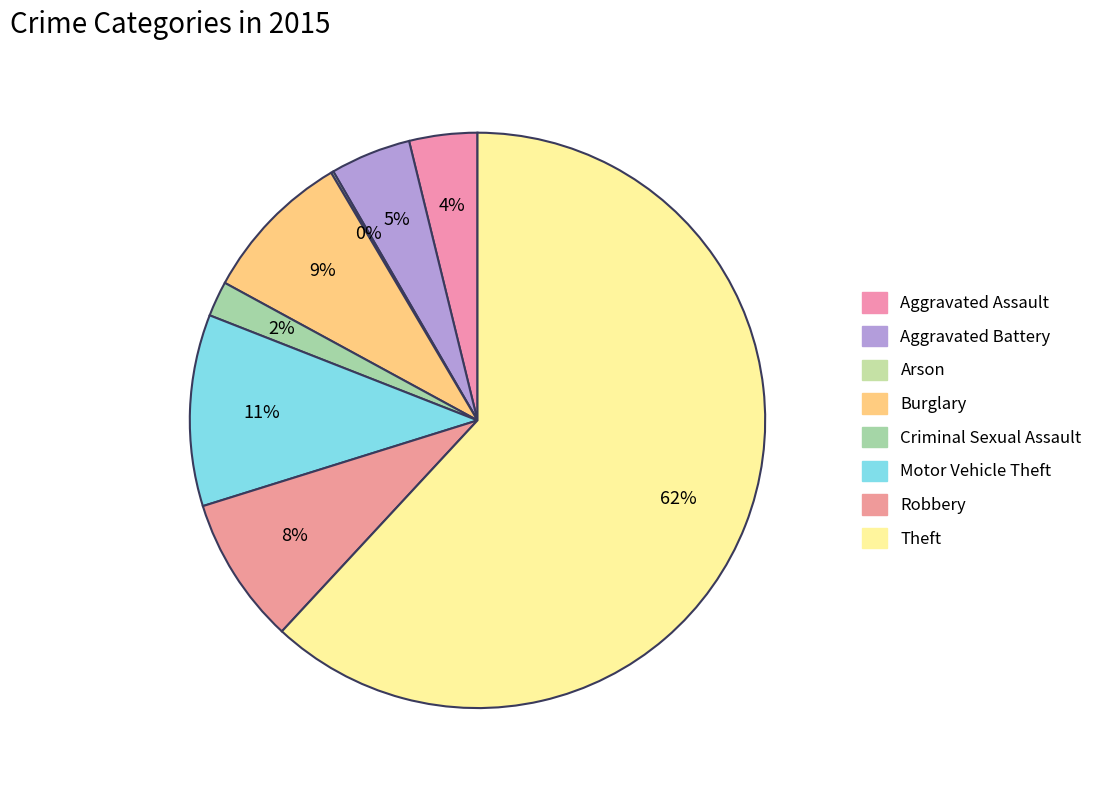

Count the number of slices in the pie.

8